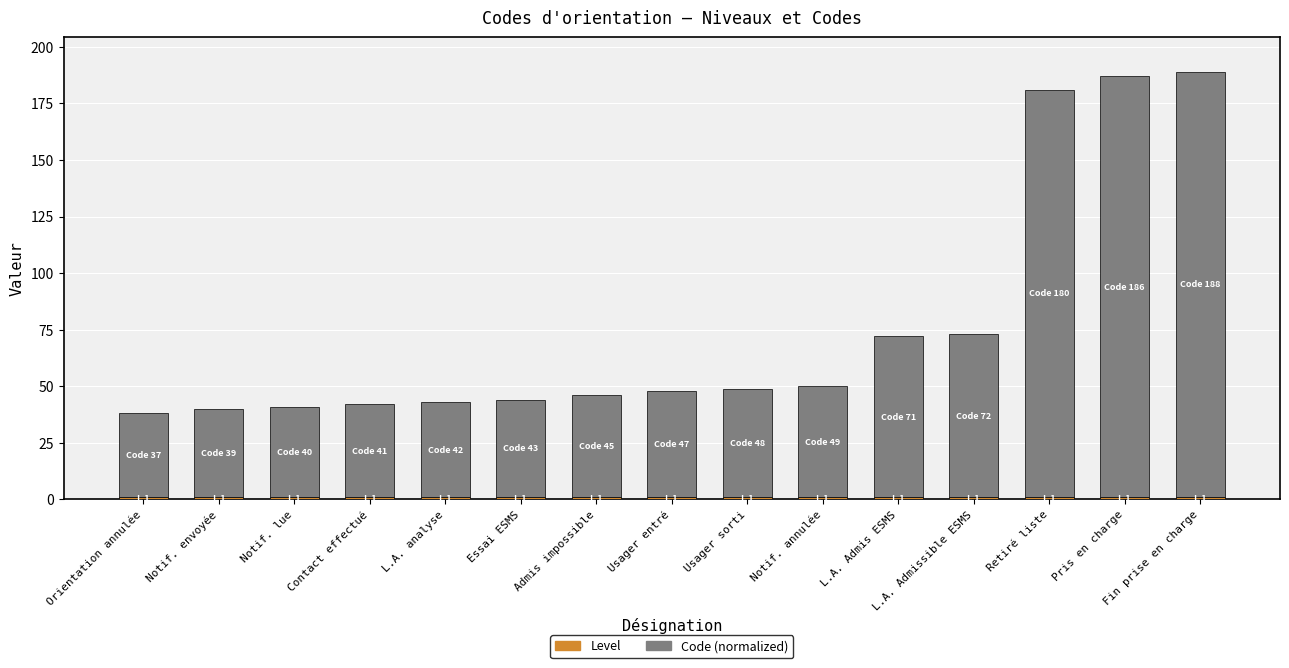

Are the bars horizontal?

No